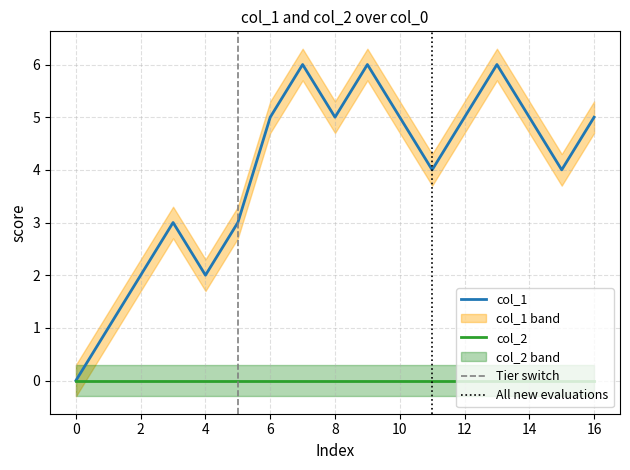

Reading left to right, extract all data points from this chart.

0	1	2	3	2	3	5	6	5	6	5	4	5	6	5	4	5